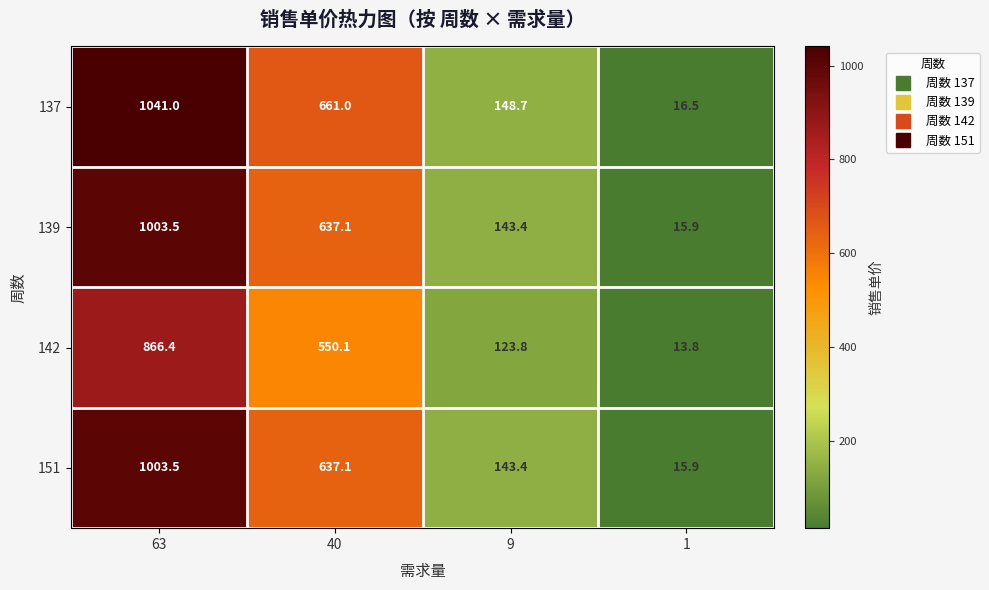

True or false: 137 has a value of 1707.3 at 63.

False